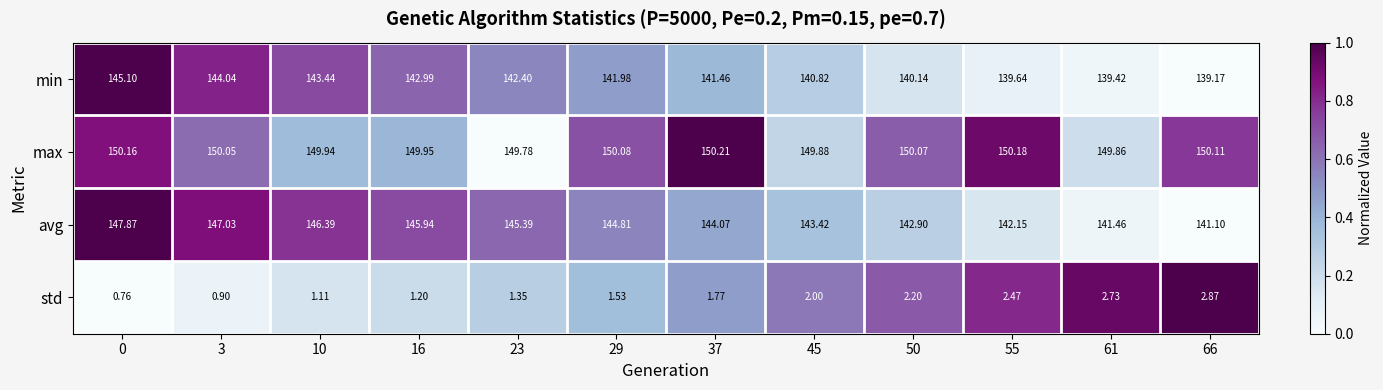

List the series in order of their peak value, highest first.

max, avg, min, std